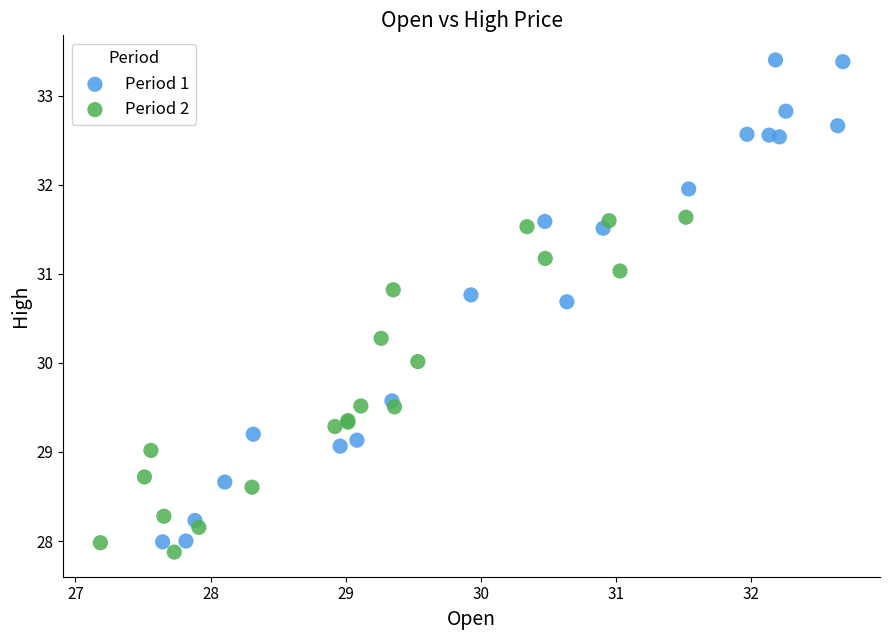

Which series has the largest Y range (max minus min)?

Period 1